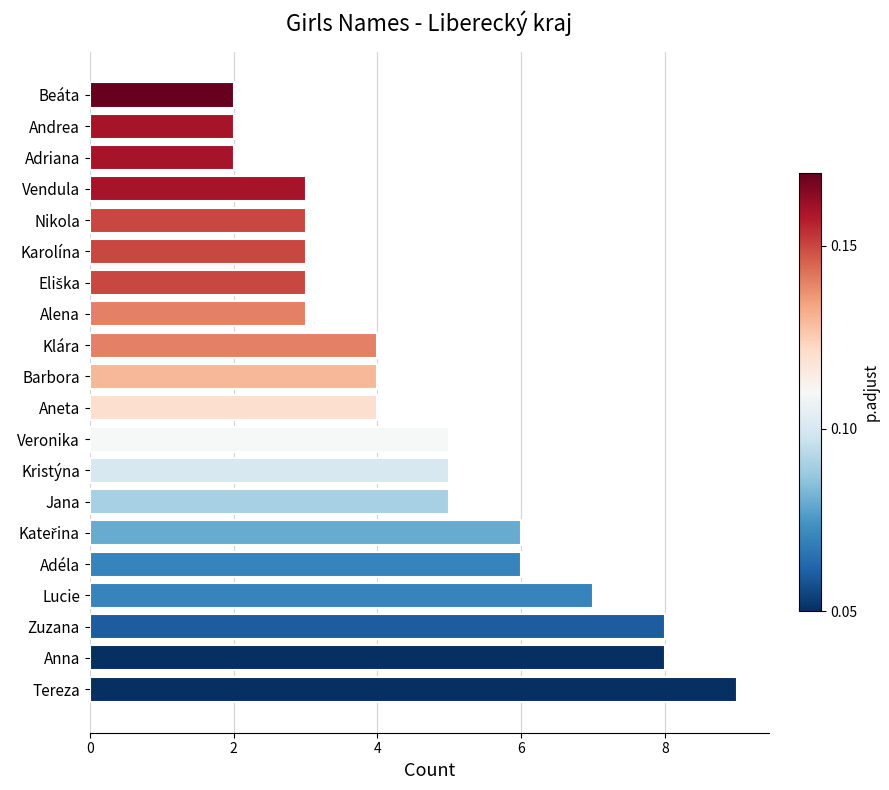

The chart shows a value of 2 at Adriana. True or false?

True